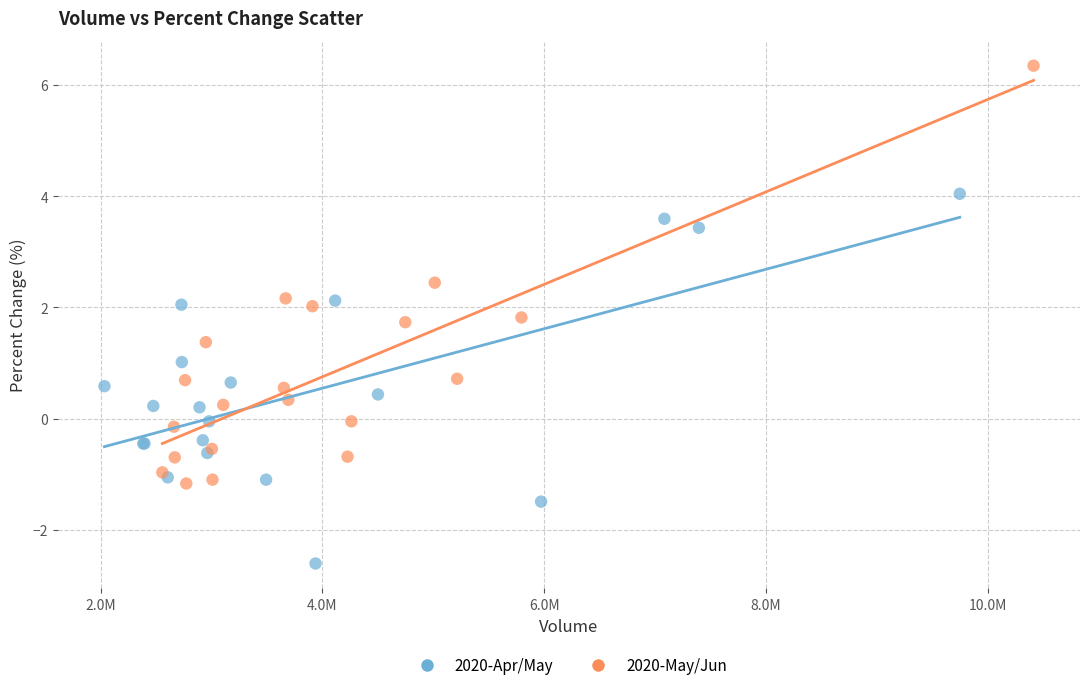

Which series contains the highest Y value?

2020-May/Jun